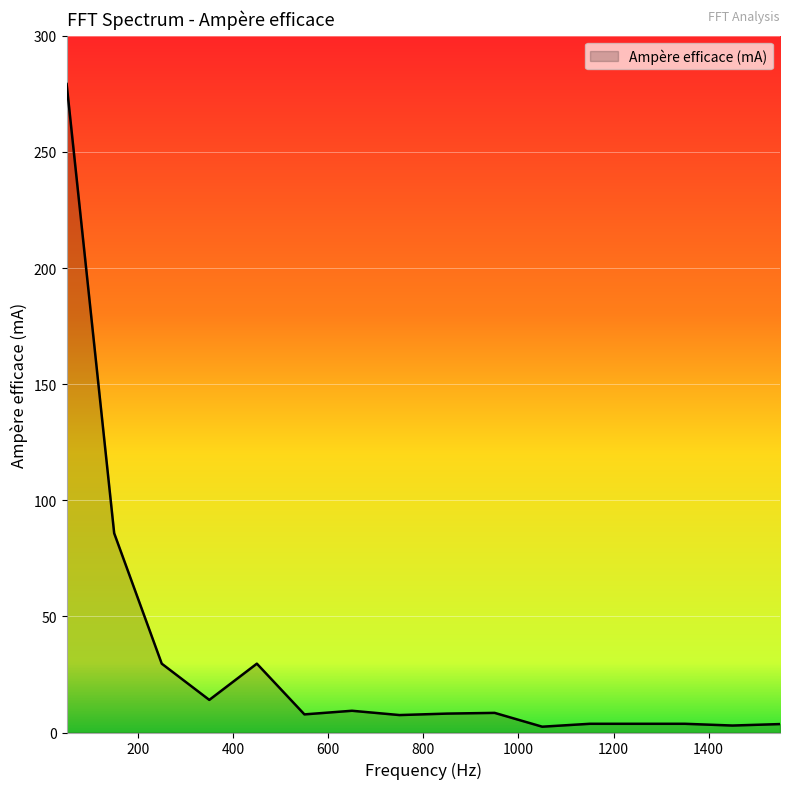

What is the difference between the maximum and minimum values?

276.7